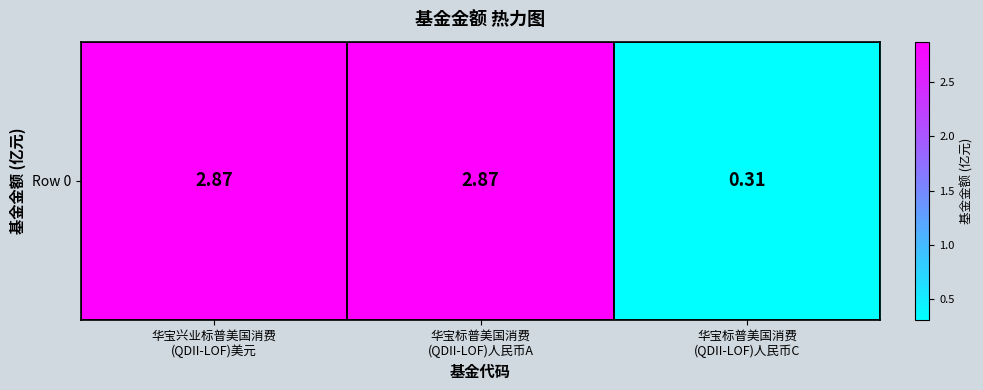

The value at 华宝标普美国消费
(QDII-LOF)人民币C is 0.3. True or false?

True